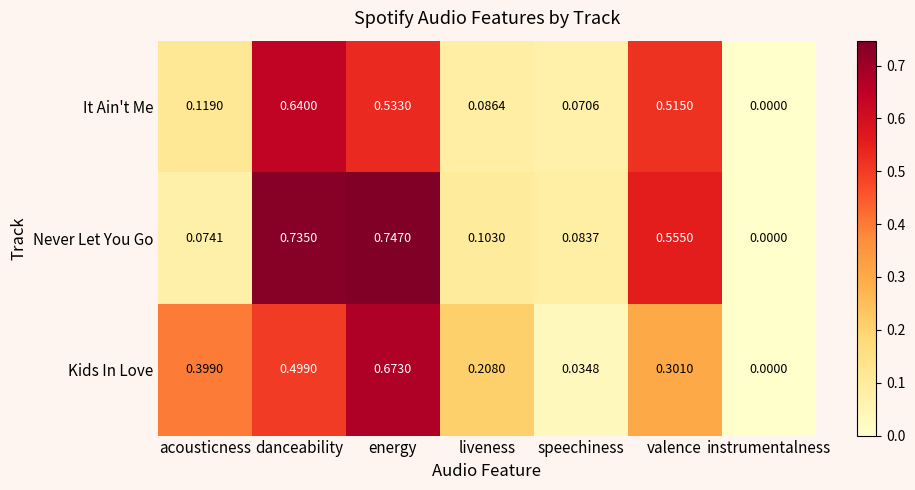

Count the number of categories in the chart.

7